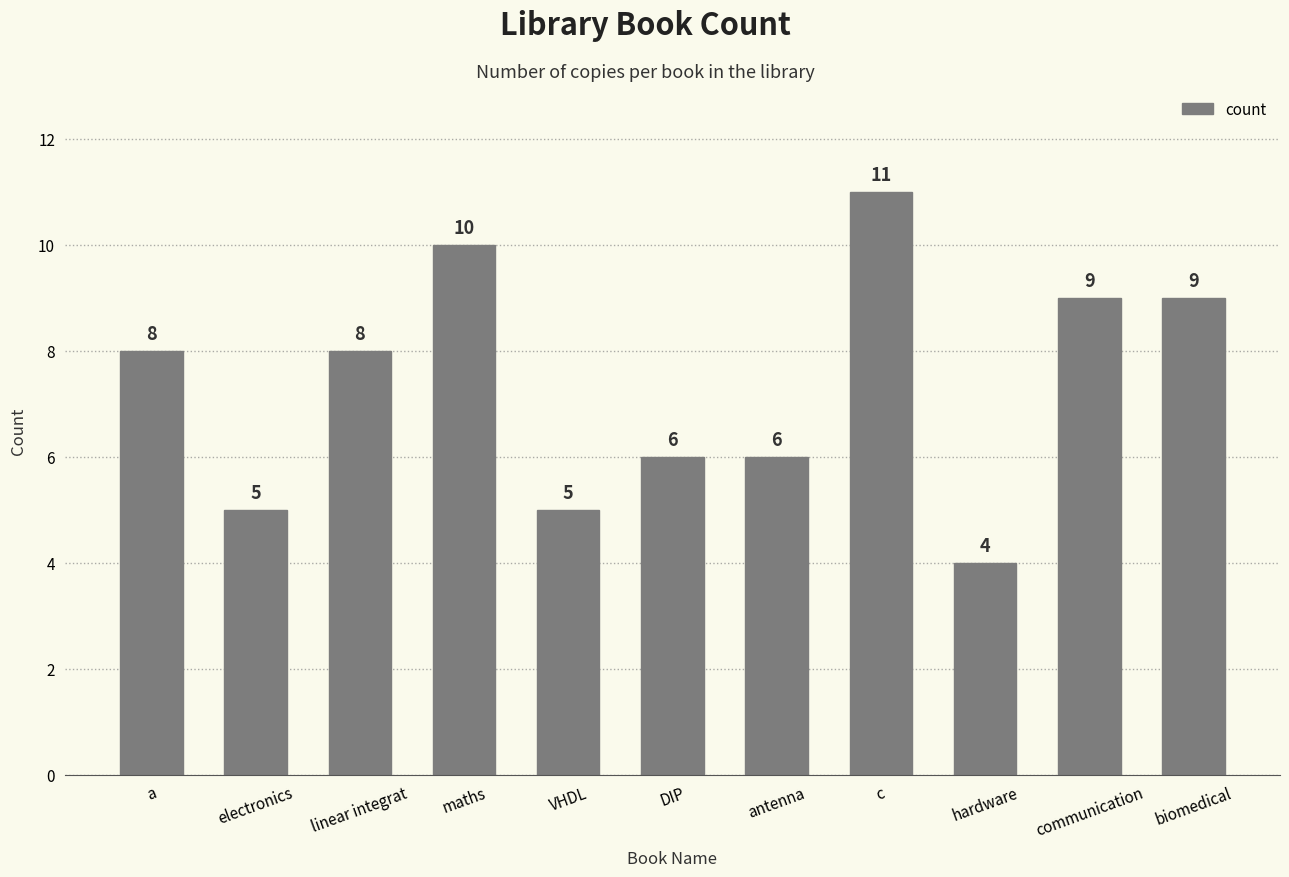

What is the change in value from linear integrat to hardware?

-4